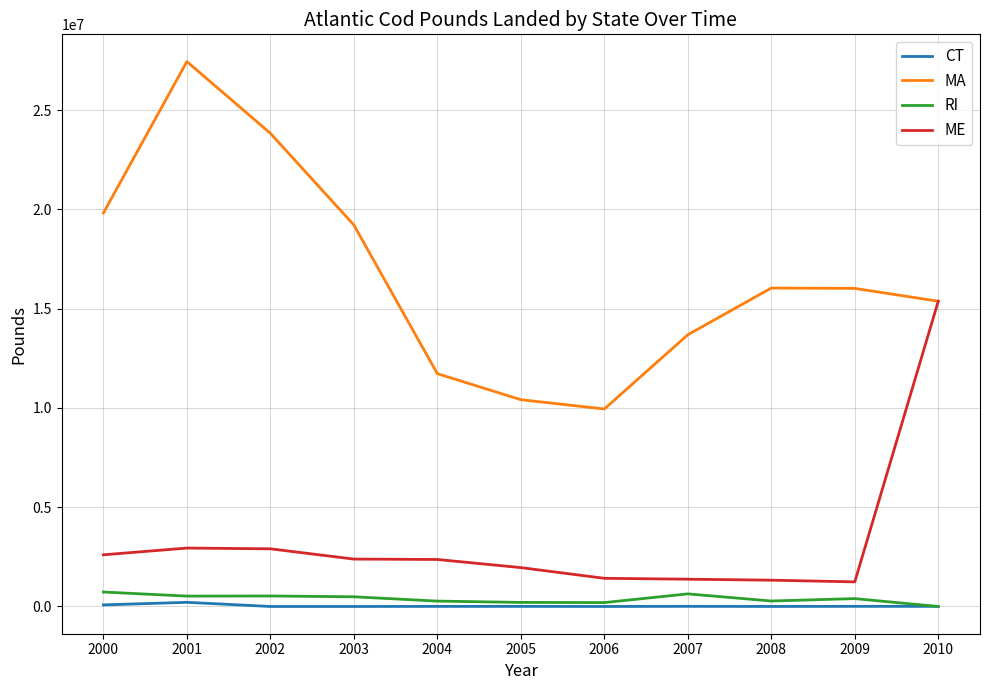

Which series has the largest total across all categories?

MA